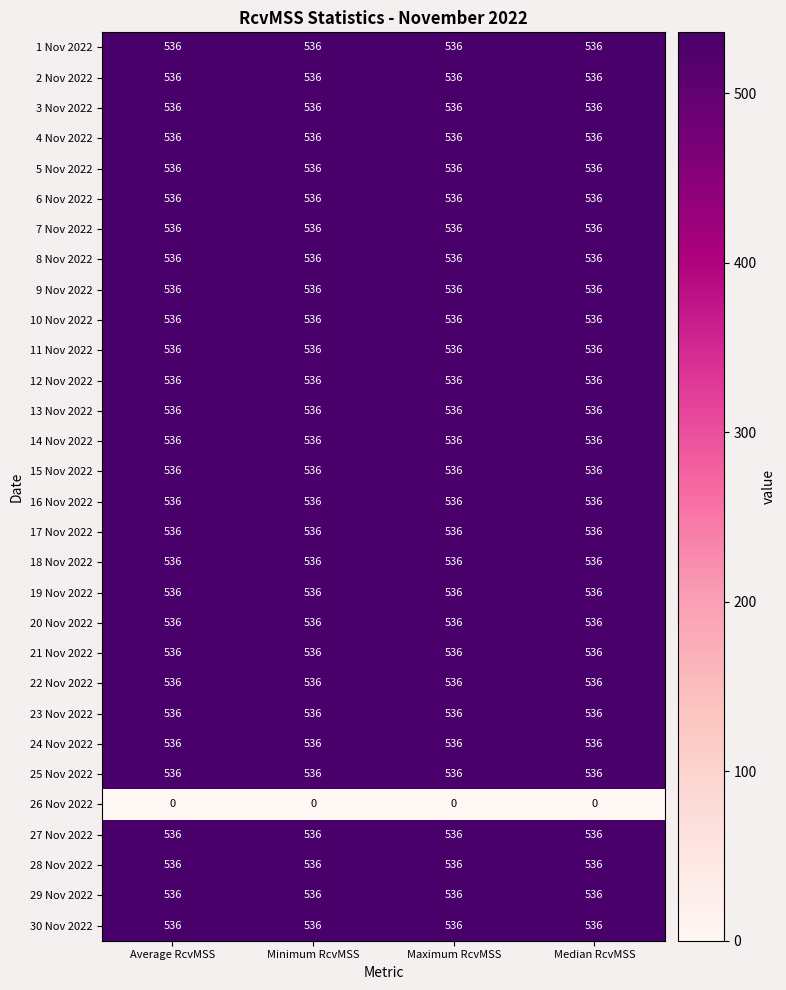

The value of 13 Nov 2022 at Average RcvMSS is 959. True or false?

False